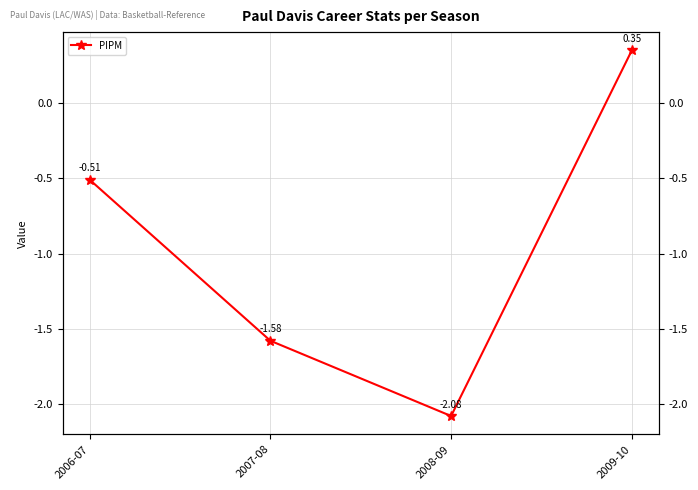

What position from the left is 2006-07?

1